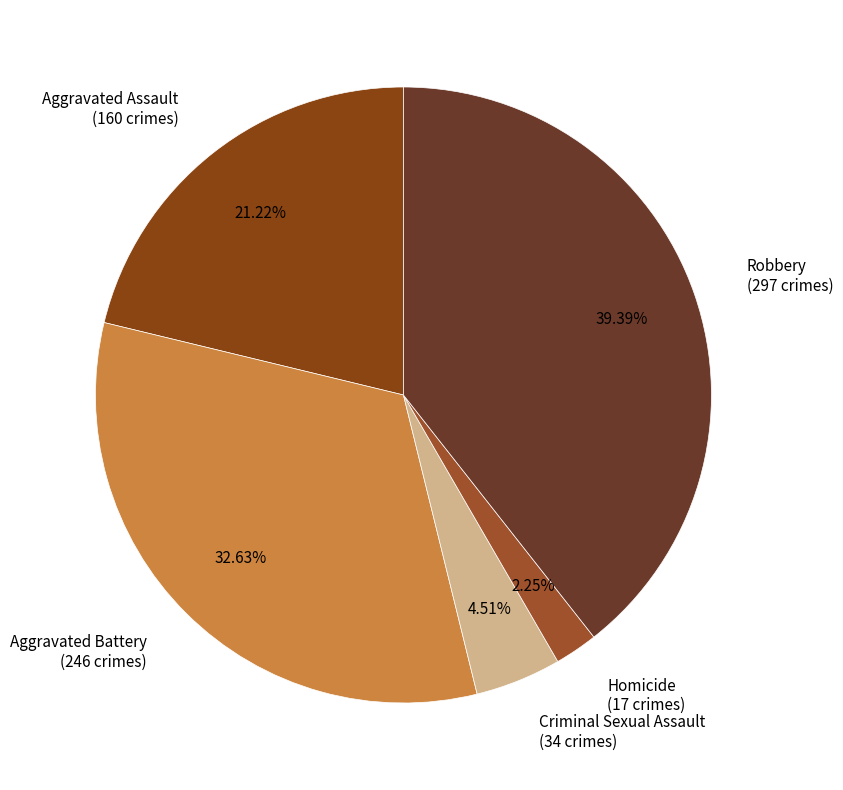

Which has a higher value, Aggravated Assault or Robbery?

Robbery